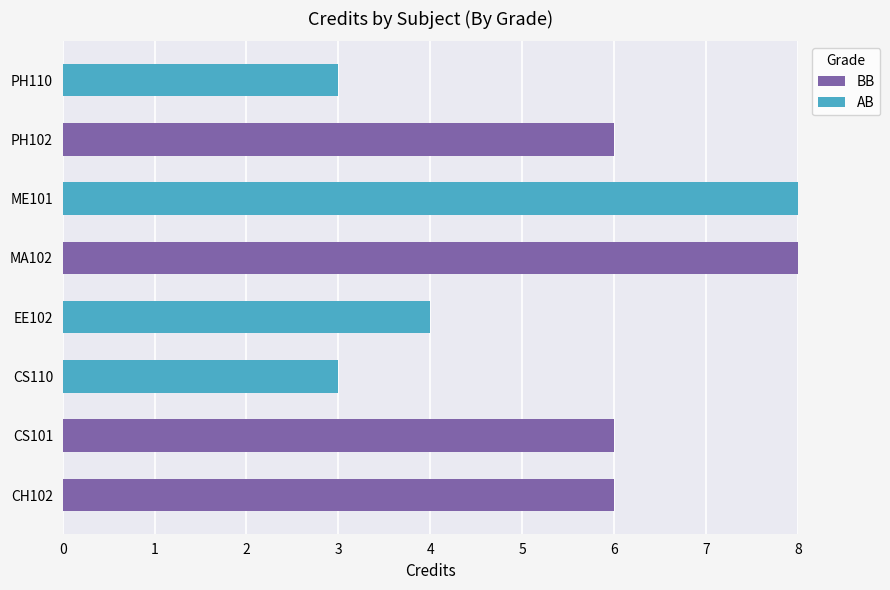

True or false: BB has a value of 6 at CS101.

True